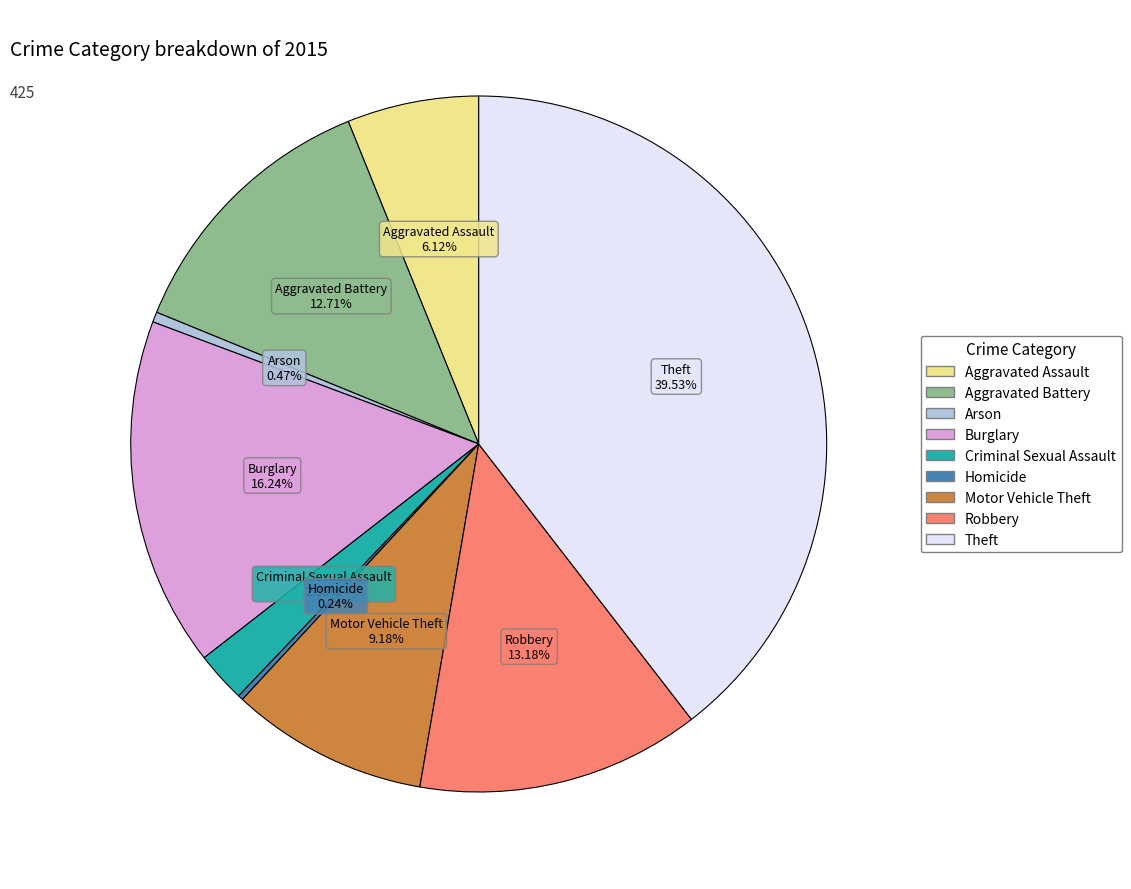

The Aggravated Assault slice represents 6% of the pie. True or false?

True